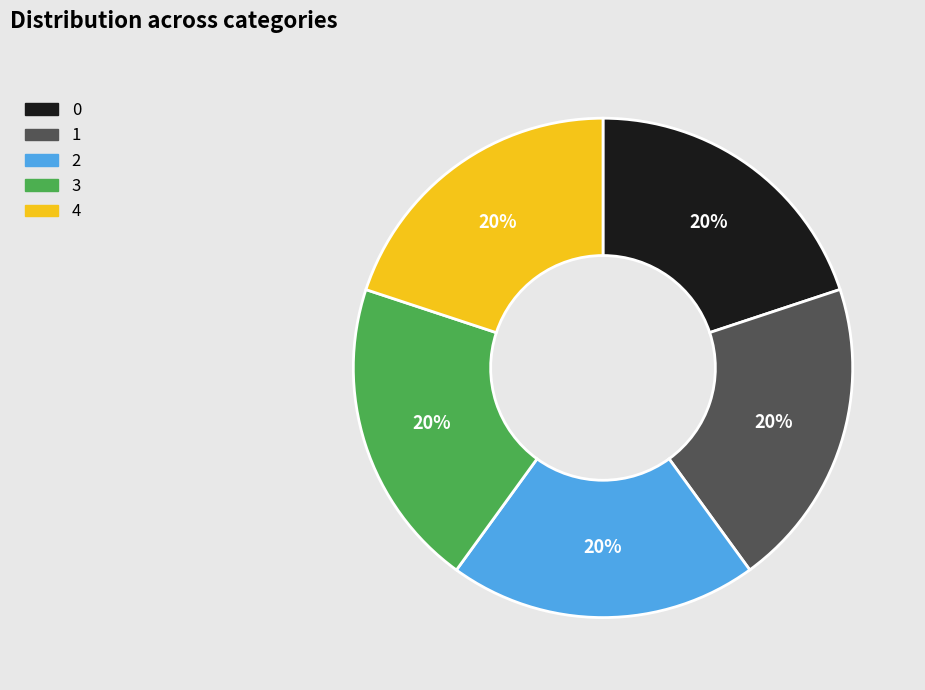

Is there a majority slice in this chart?

No